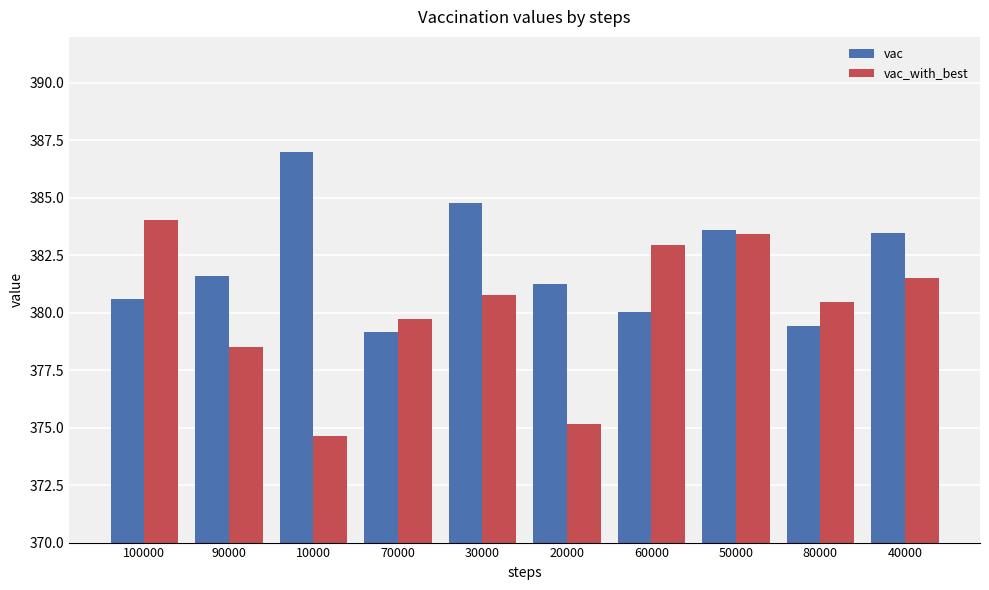

What position from the left is 40000?

10